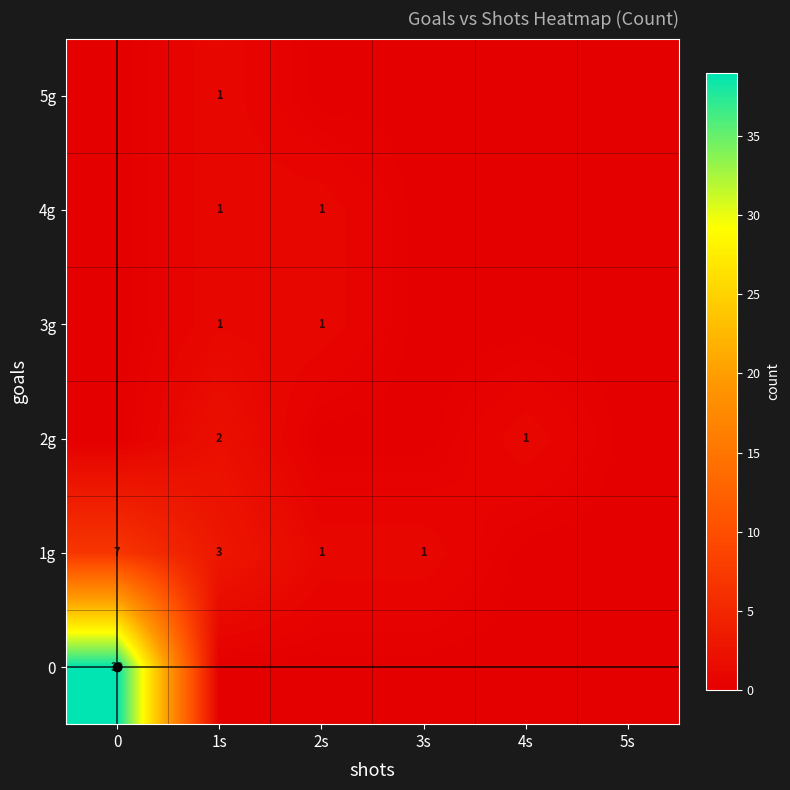

What is the average value of the 1g series?

2